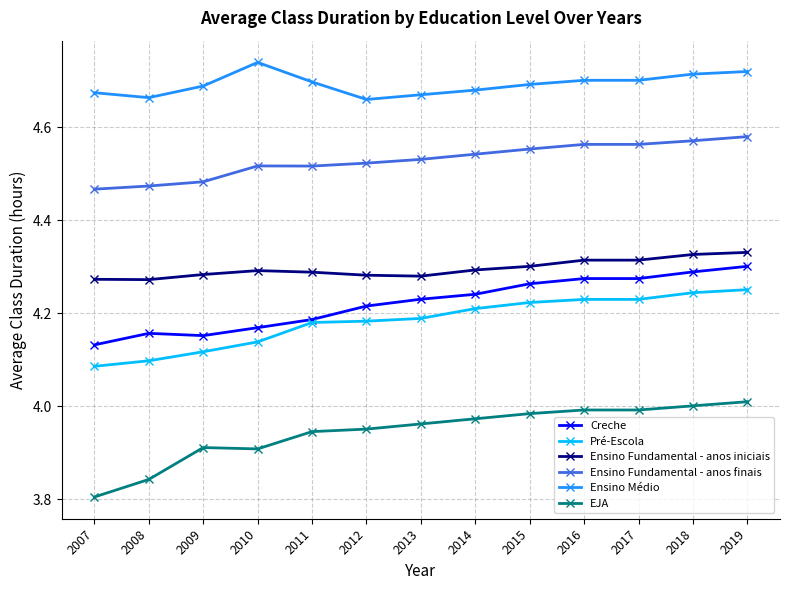

True or false: Ensino Fundamental - anos iniciais and Ensino Médio cross at least once.

False